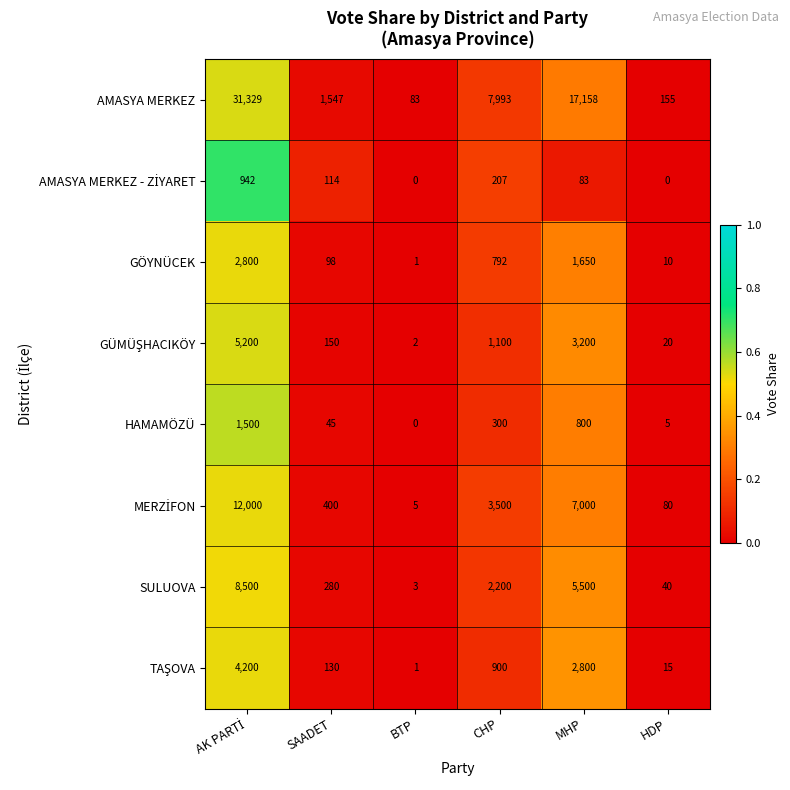

The HAMAMÖZÜ series shows 5 at HDP. True or false?

True